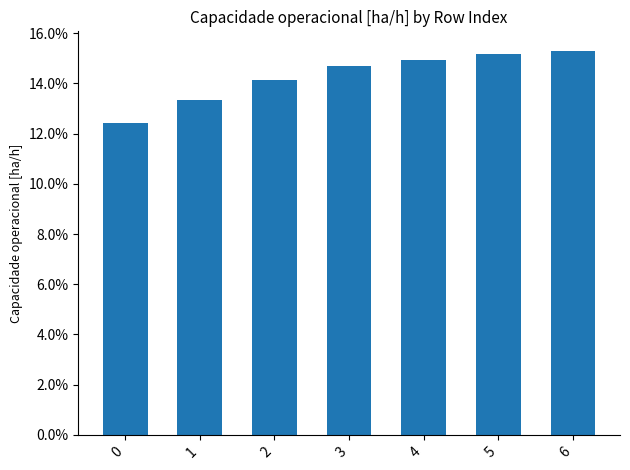

Between 6 and 2, which is larger?

6